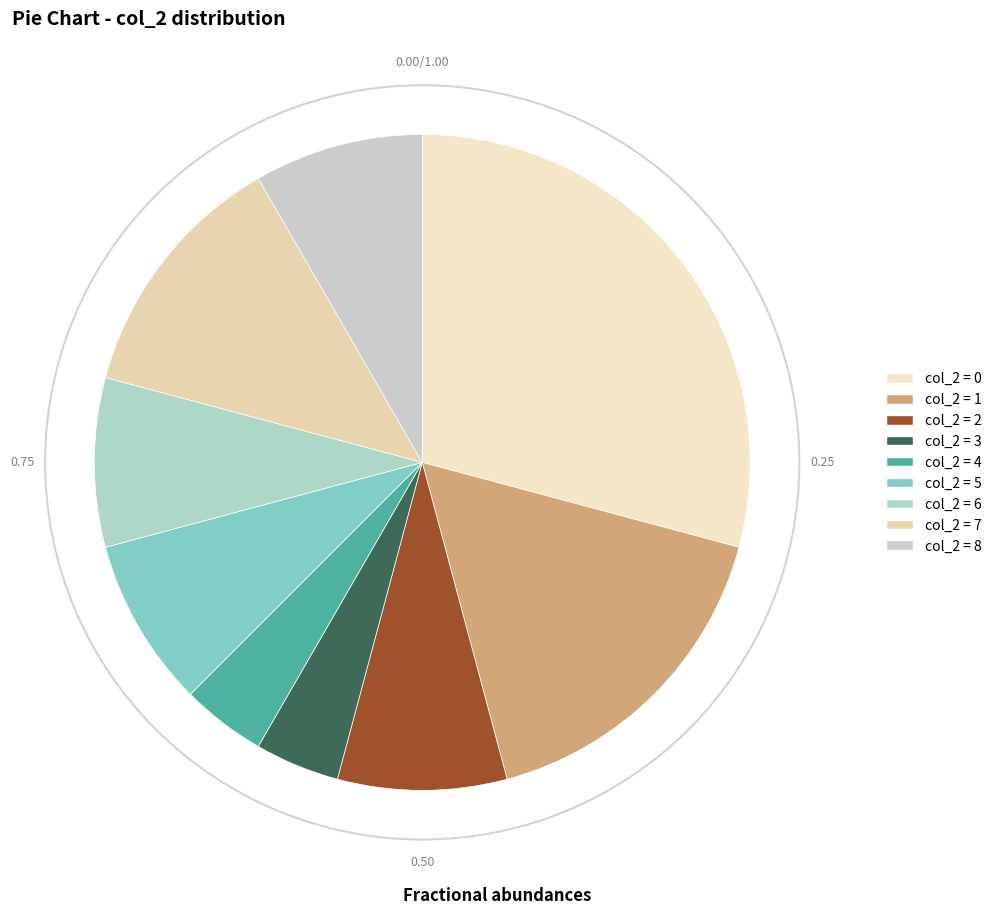

How many segments does this pie chart have?

9